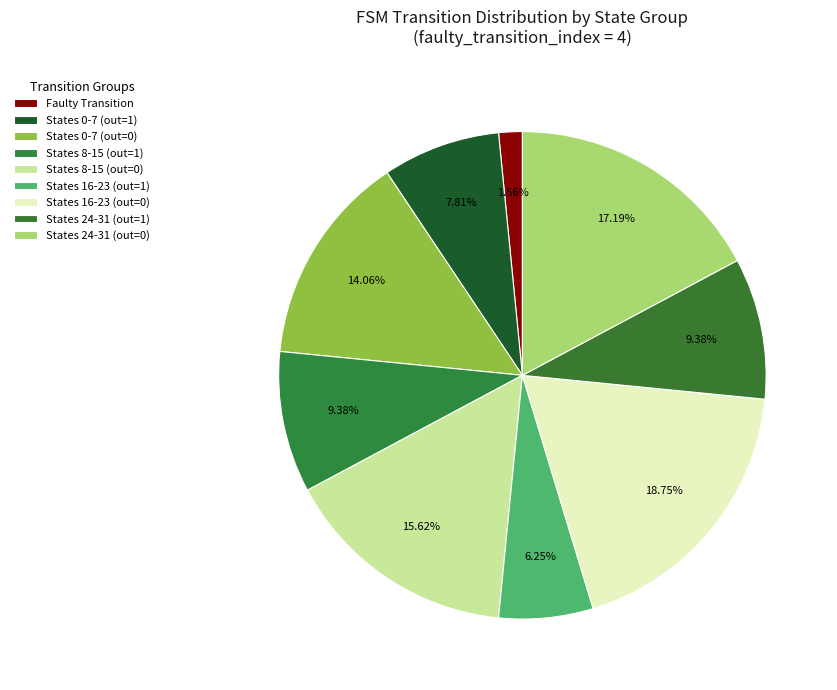

How many segments does this pie chart have?

9